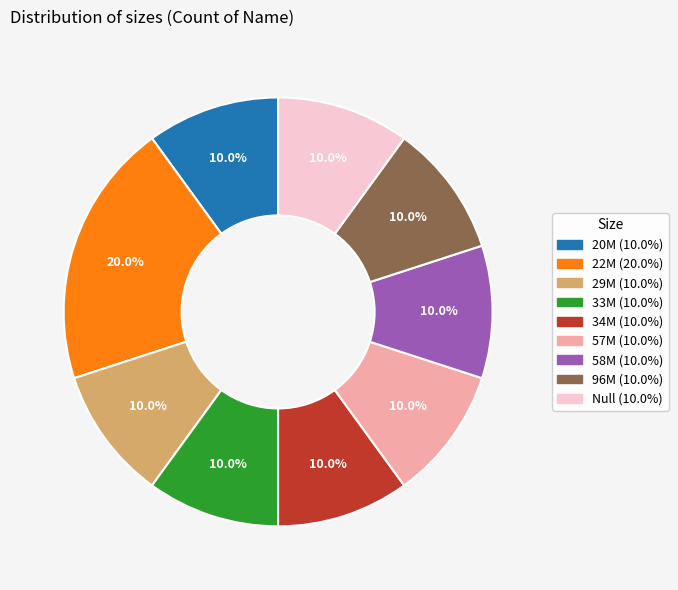

How many segments does this pie chart have?

9